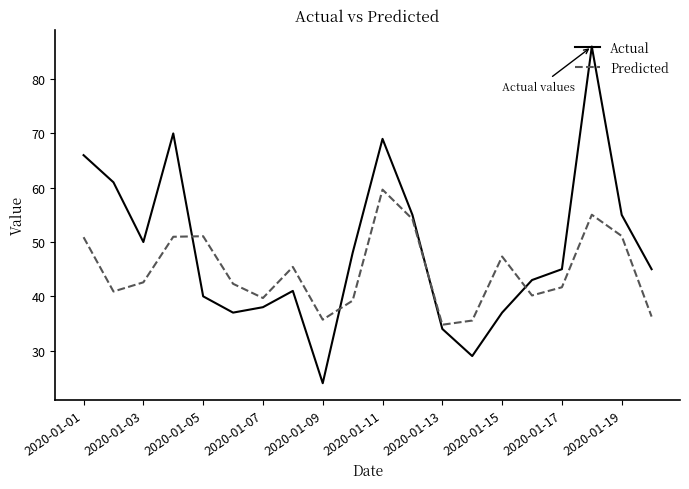

Which series has the largest total across all categories?

Actual